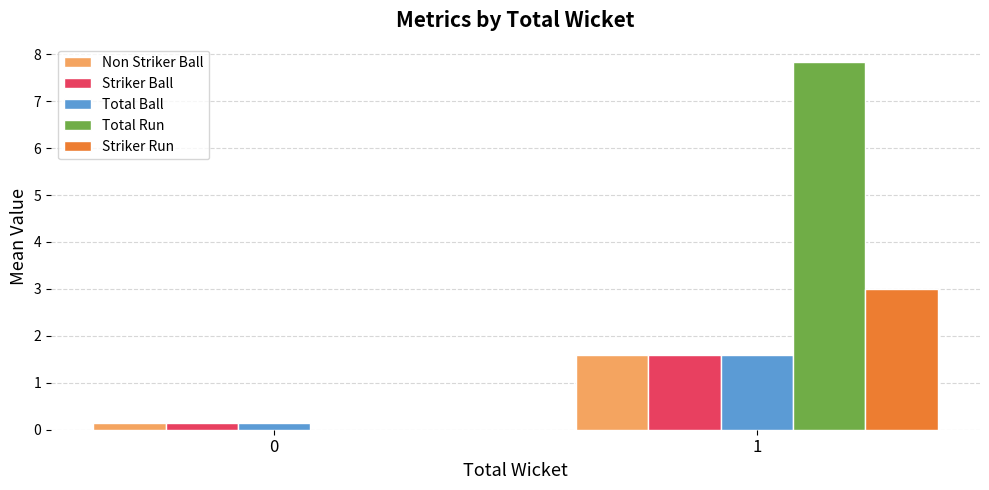

What is the sum of all Total Ball values?

1.8